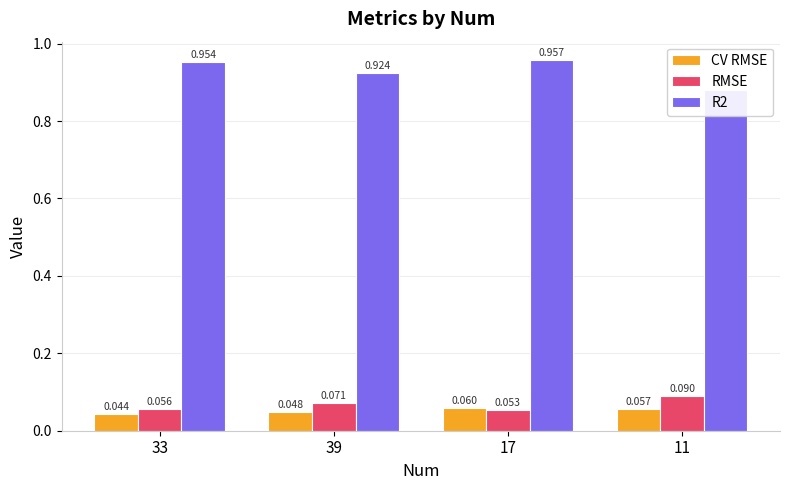

What are all the series names shown in the legend?

CV RMSE, RMSE, R2